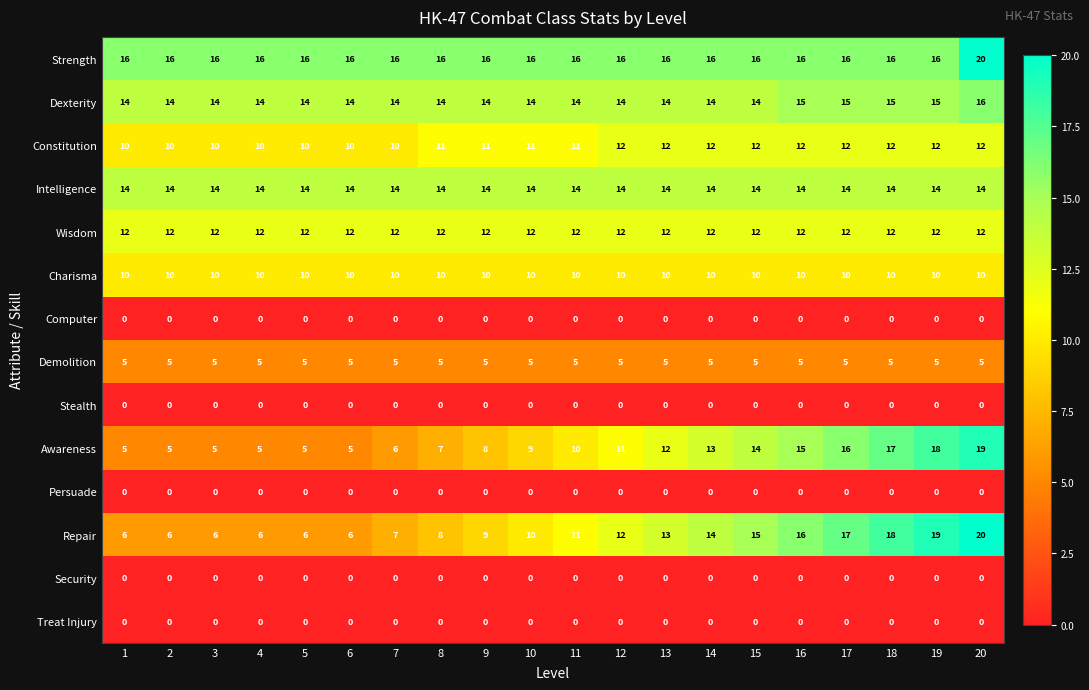

What is the greatest value displayed?

20